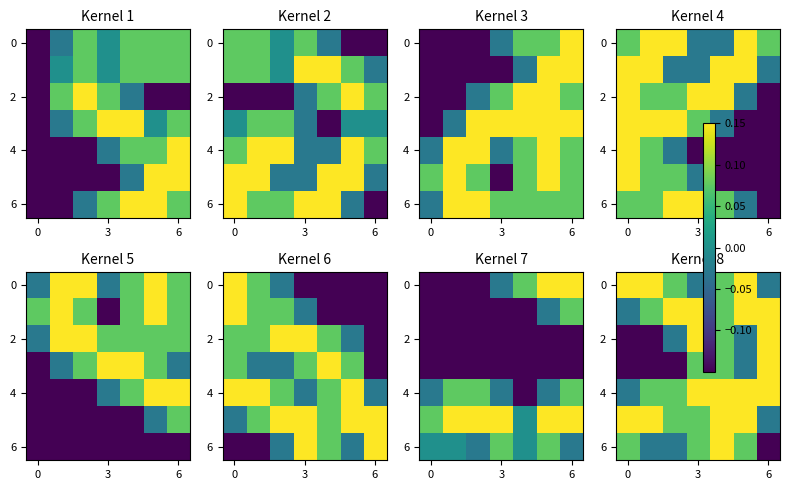

How many negative values does the 0 series have?

2